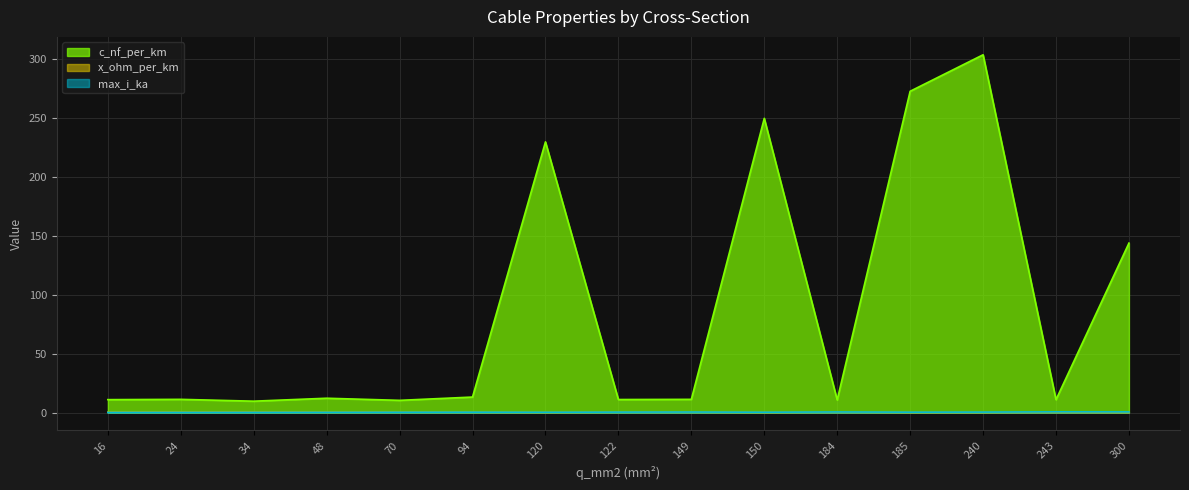

Reading left to right, extract all data points from this chart.

c_nf_per_km: 16=11.0	24=11.2	34=9.7	48=12.2	70=10.4	94=13.2	120=230.0	122=11.1	149=11.2	150=250.0	184=10.8	185=273.0	240=304.0	243=11.0	300=144.0
x_ohm_per_km: 16=0.3	24=0.3	34=0.4	48=0.3	70=0.3	94=0.3	120=0.1	122=0.3	149=0.3	150=0.1	184=0.3	185=0.1	240=0.1	243=0.3	300=0.1
max_i_ka: 16=0.1	24=0.1	34=0.2	48=0.2	70=0.3	94=0.3	120=0.3	122=0.4	149=0.5	150=0.3	184=0.5	185=0.4	240=0.4	243=0.6	300=0.6